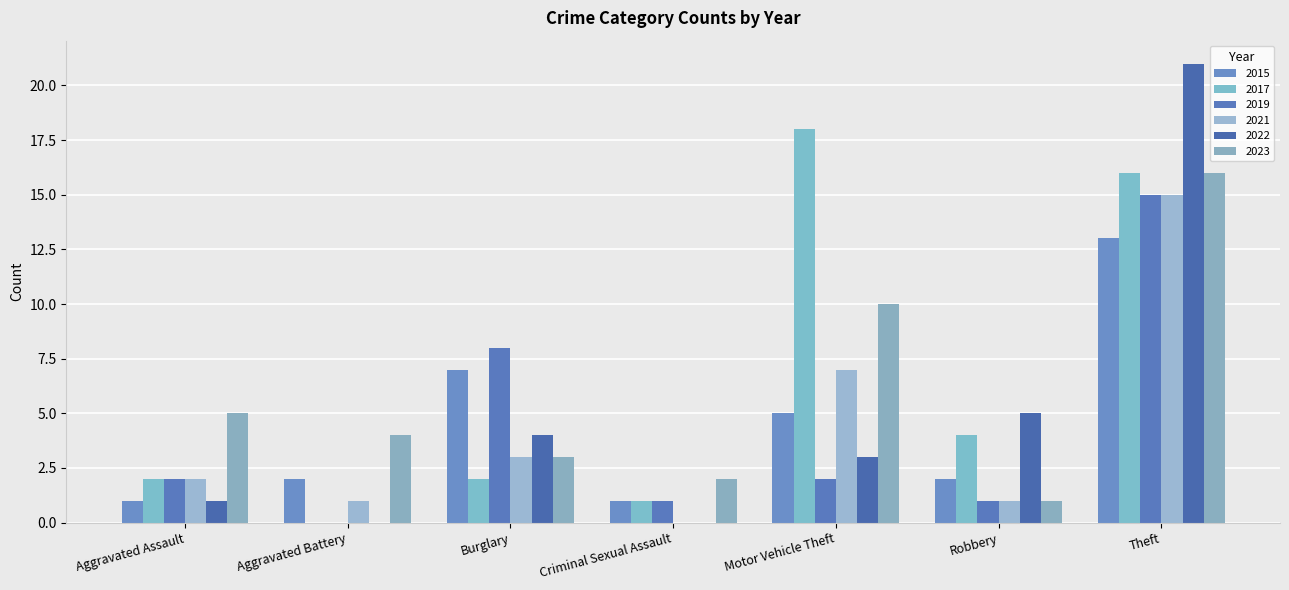

Are the bars horizontal?

No